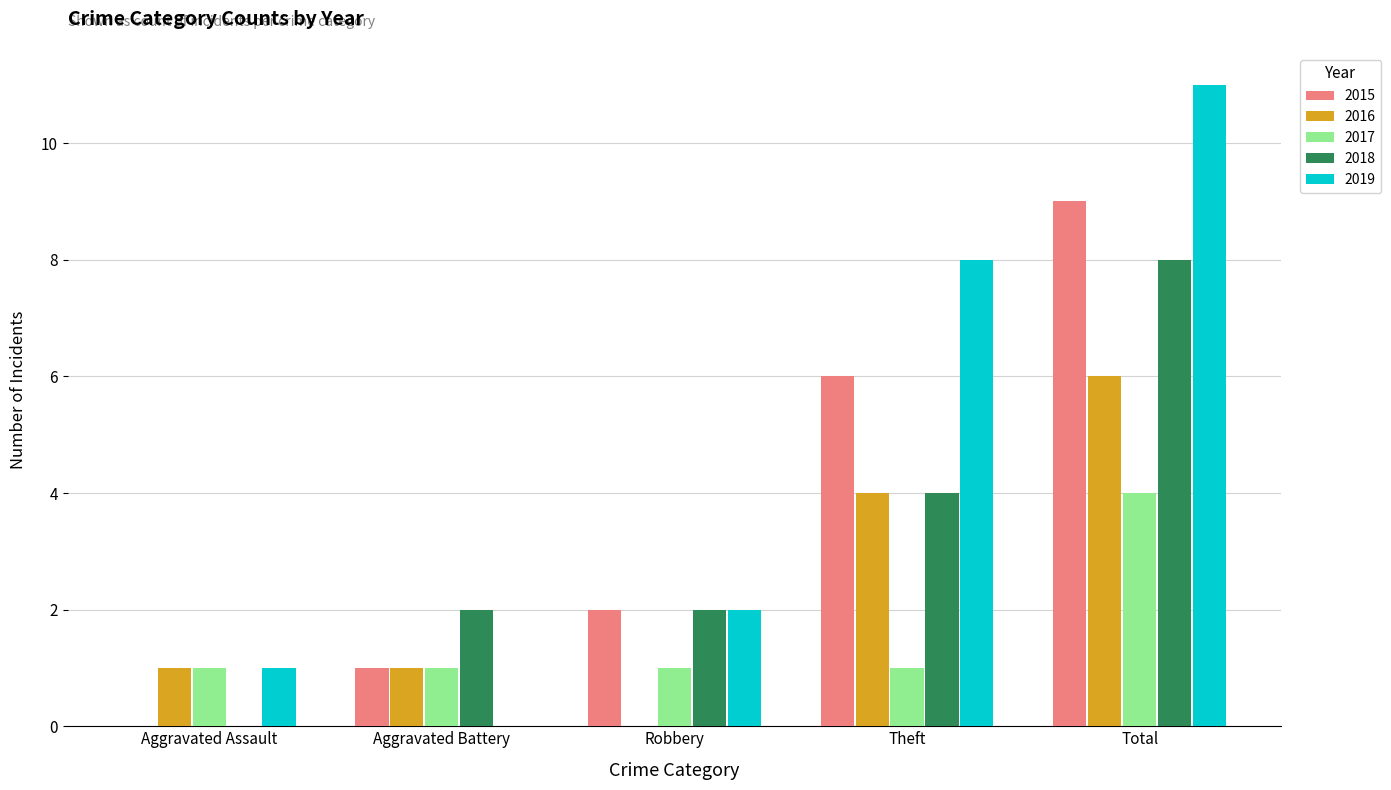

Reading right to left, transcribe all the data shown in this chart.

2015: Total=9	Theft=6	Robbery=2	Aggravated Battery=1	Aggravated Assault=0
2016: Total=6	Theft=4	Robbery=0	Aggravated Battery=1	Aggravated Assault=1
2017: Total=4	Theft=1	Robbery=1	Aggravated Battery=1	Aggravated Assault=1
2018: Total=8	Theft=4	Robbery=2	Aggravated Battery=2	Aggravated Assault=0
2019: Total=11	Theft=8	Robbery=2	Aggravated Battery=0	Aggravated Assault=1